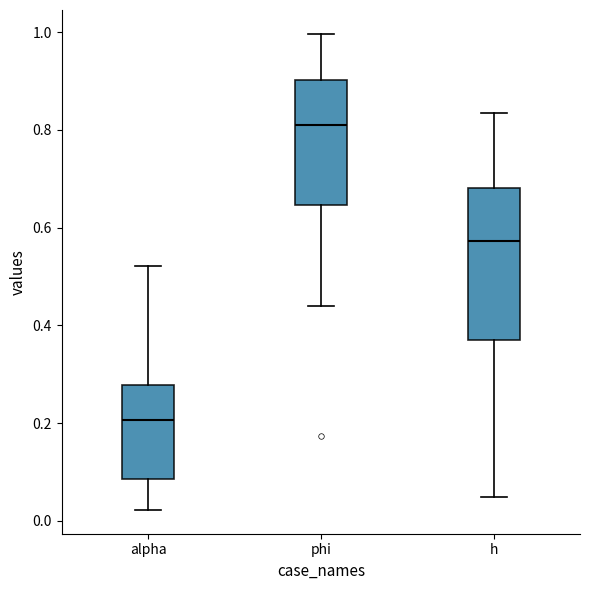

Where does the lower whisker of the box for alpha end on the y-axis? The values are not printed on the chart, so give them approximately, as read against the axis.

0.02